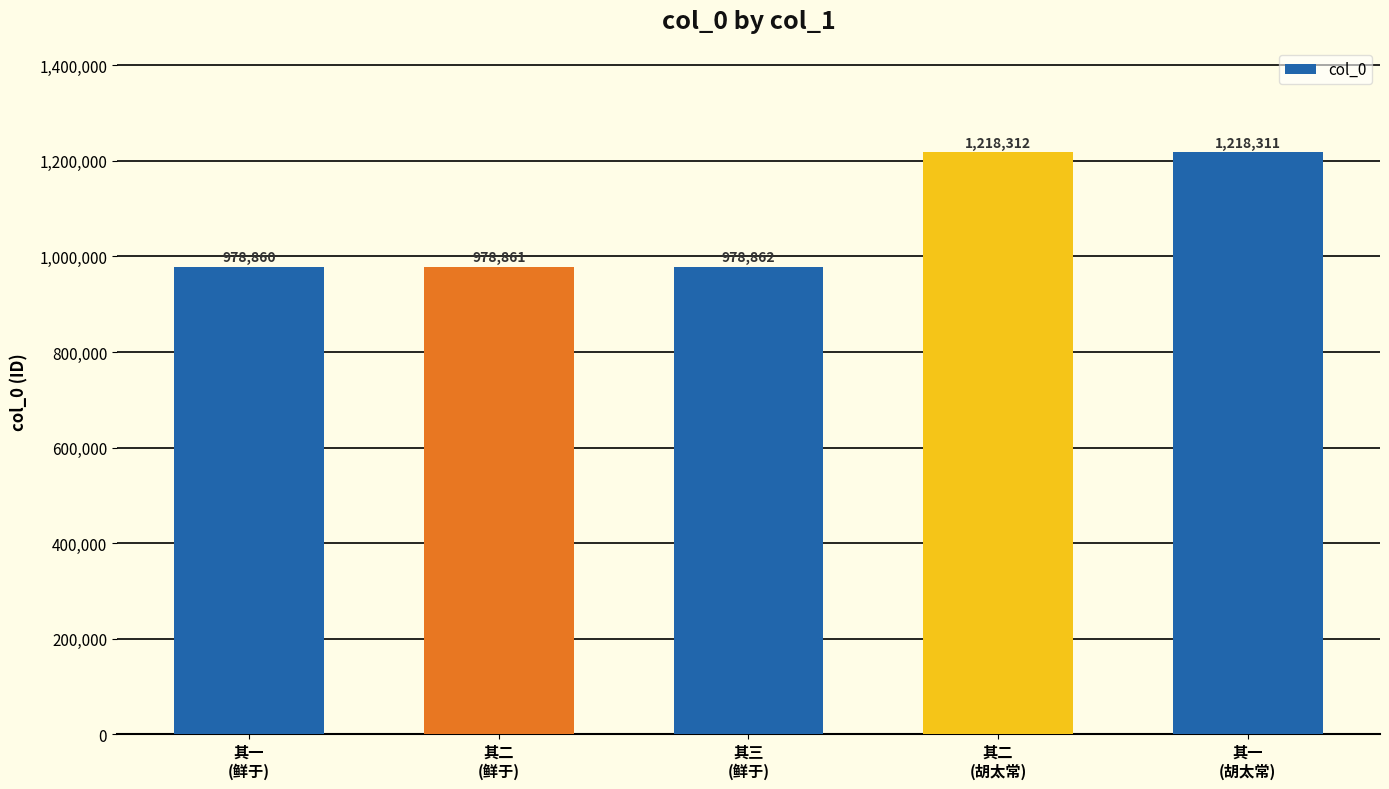

What is the change in value from 其一
(鲜于) to 其一
(胡太常)?

+239451